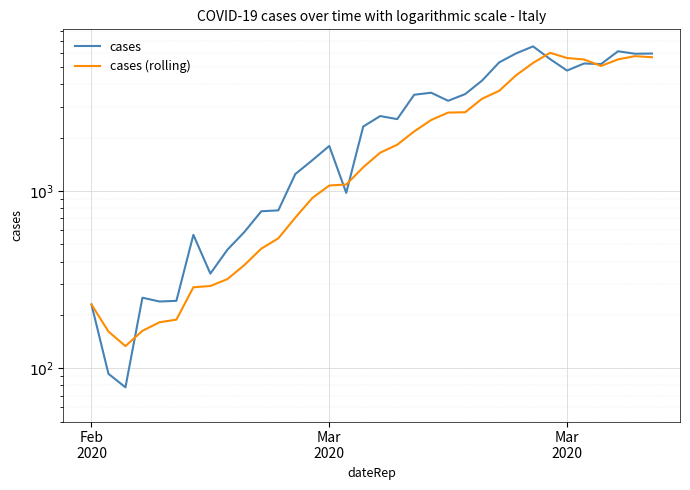

What is the average value of the cases series?

2719.8